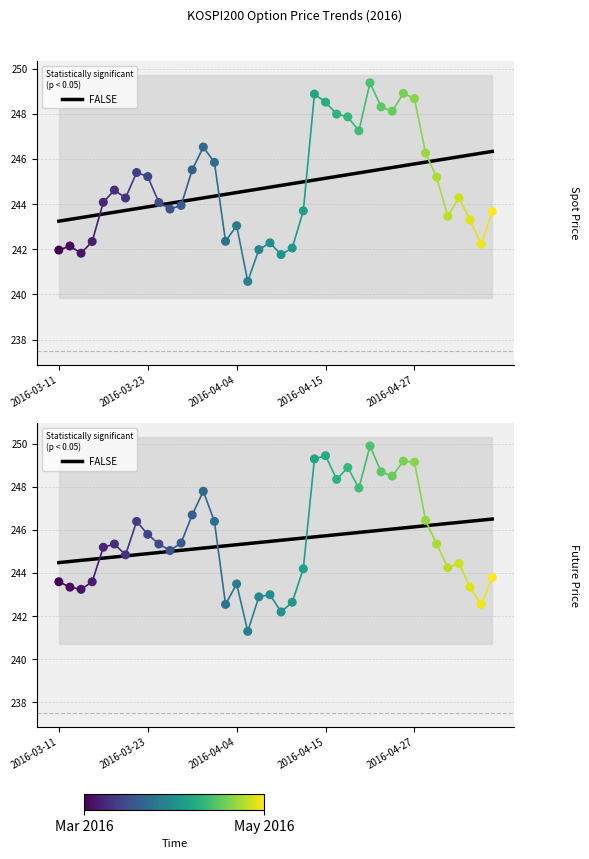

Which series contains the lowest Y value?

SPOT_PRICE